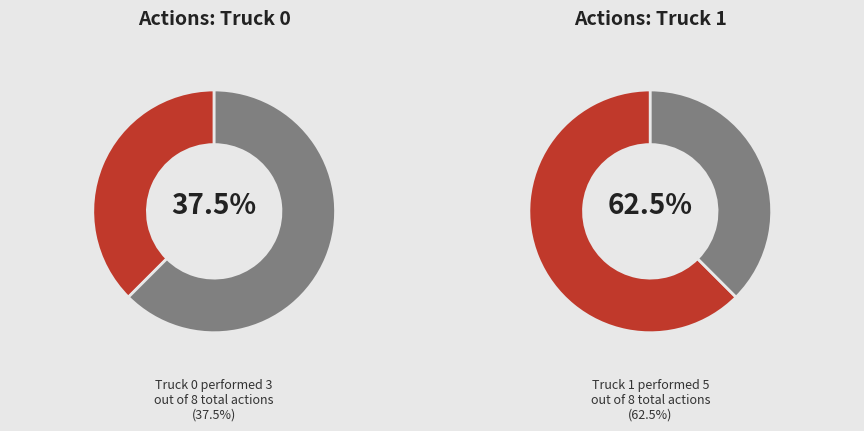

What is the change in value from Truck 0 to Truck 1?

+2